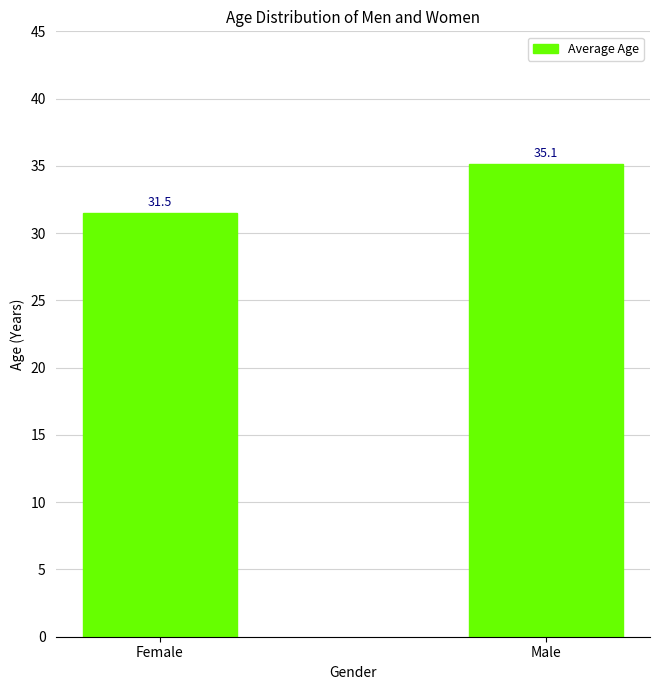

Reading left to right, extract all data points from this chart.

31.5	35.1